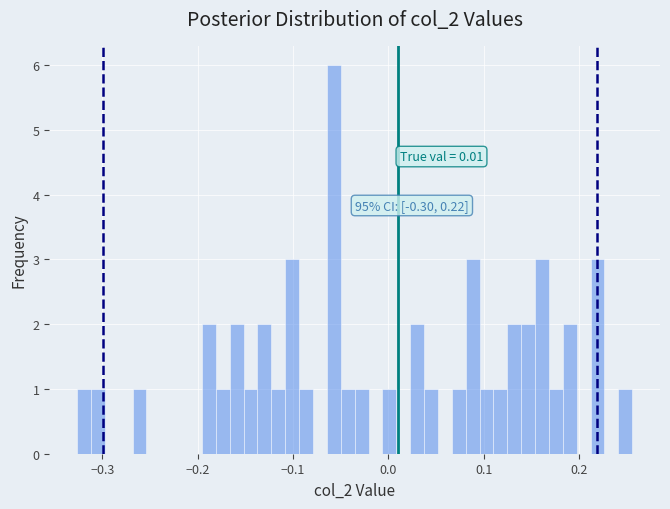

Around what value on the x-axis is the tallest bar? Give the approximate position of its centre, as read against the axis.

-0.06